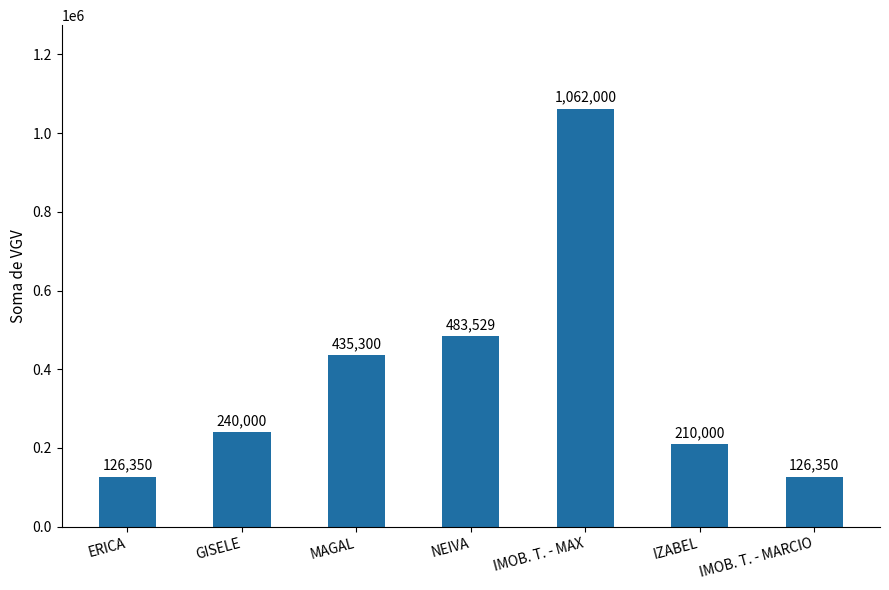

What is the difference between the maximum and second lowest values?

935650.0